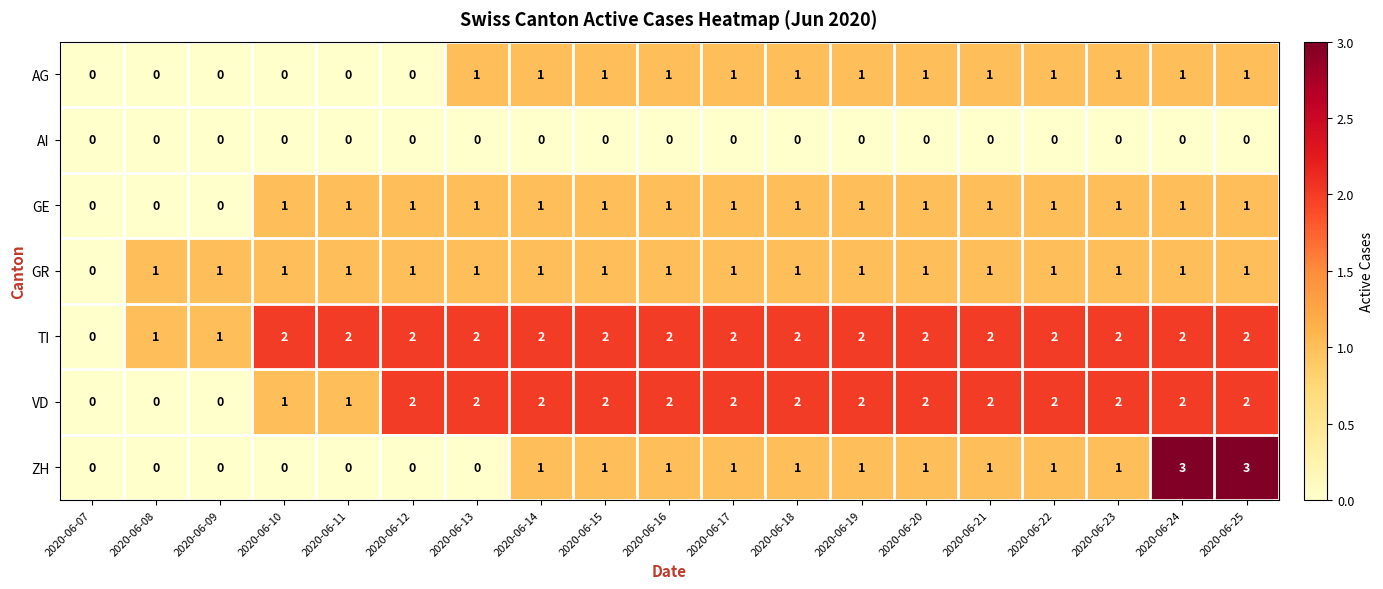

Which series changed the most between 2020-06-14 and 2020-06-24?

ZH